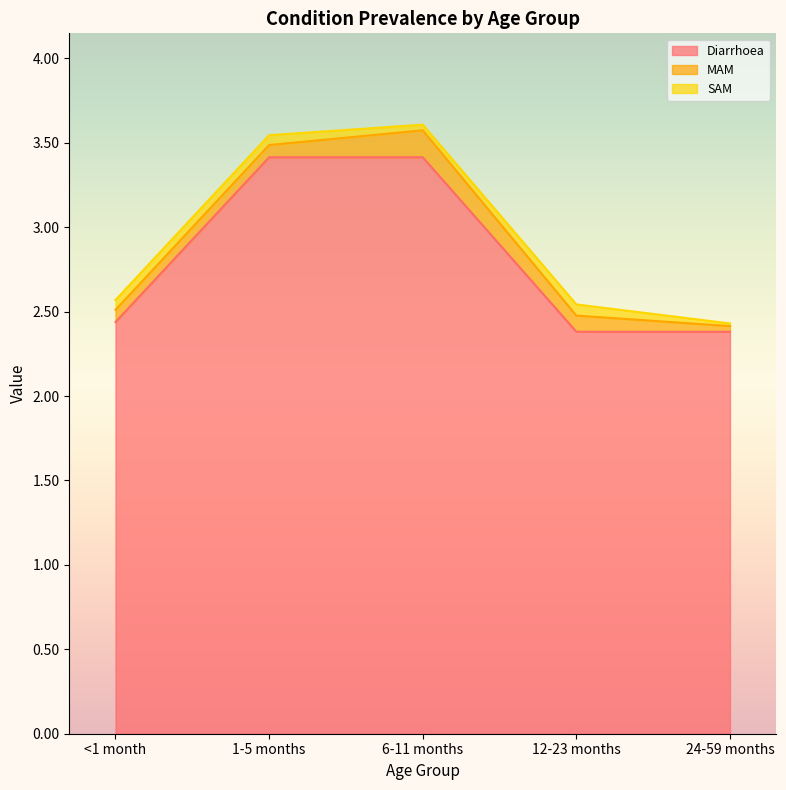

At which label is MAM closest to 0?

24-59 months